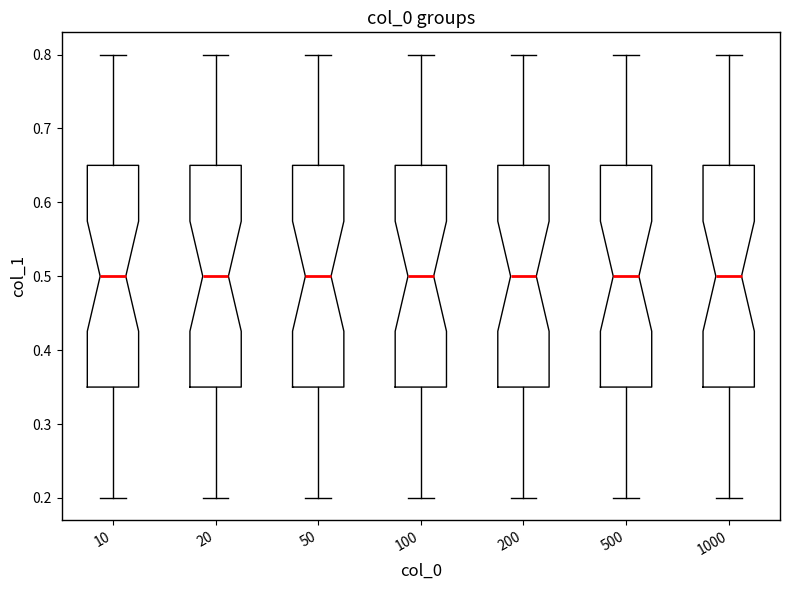

Reading left to right, transcribe this box plot: for each box, give where its median line is, the range the box spans, and where its two whiskers end, as read against the y-axis. The values are not printed on the chart, so give them approximately, as read against the axis.

10: median 0.50, box 0.35 to 0.65, whiskers 0.20 to 0.80
20: median 0.50, box 0.35 to 0.65, whiskers 0.20 to 0.80
50: median 0.50, box 0.35 to 0.65, whiskers 0.20 to 0.80
100: median 0.50, box 0.35 to 0.65, whiskers 0.20 to 0.80
200: median 0.50, box 0.35 to 0.65, whiskers 0.20 to 0.80
500: median 0.50, box 0.35 to 0.65, whiskers 0.20 to 0.80
1000: median 0.50, box 0.35 to 0.65, whiskers 0.20 to 0.80